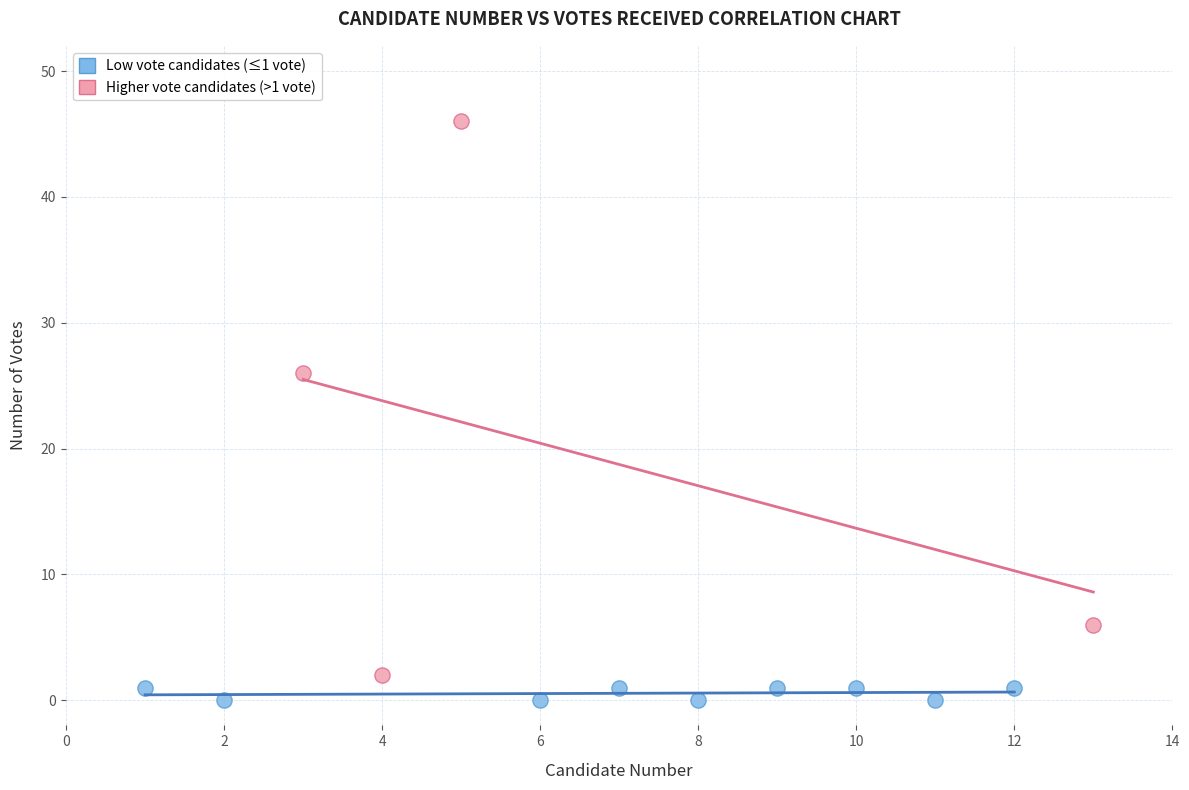

Which series reaches the maximum Y coordinate?

Higher vote candidates (>1 vote)